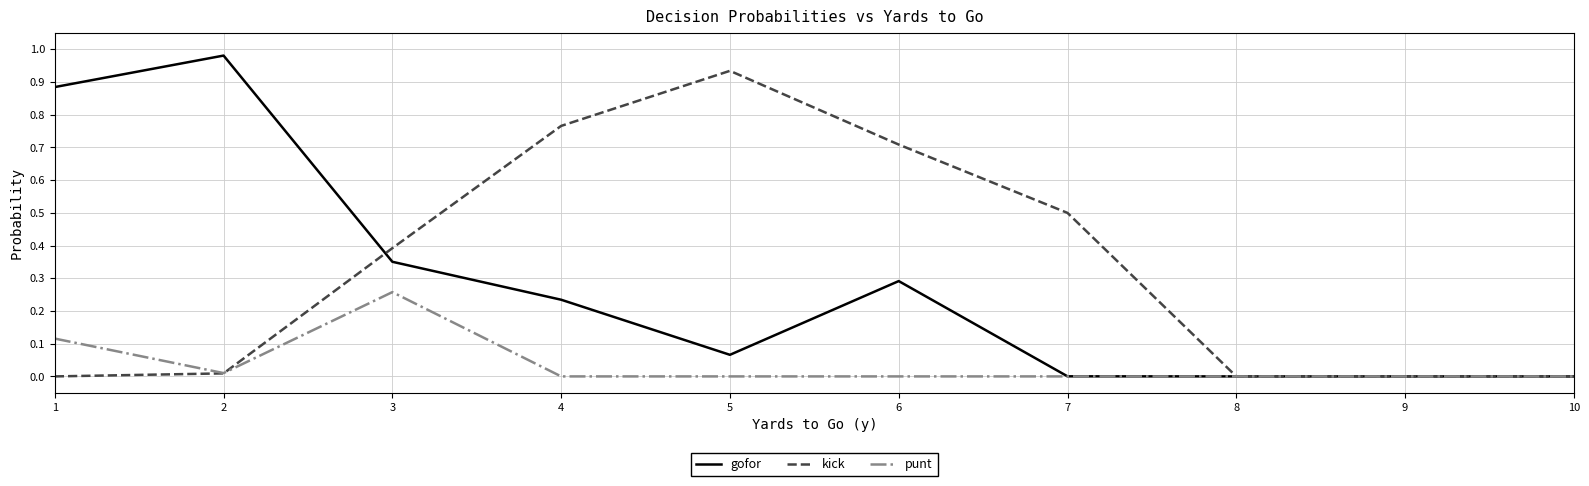

At which label does kick reach its peak?

5